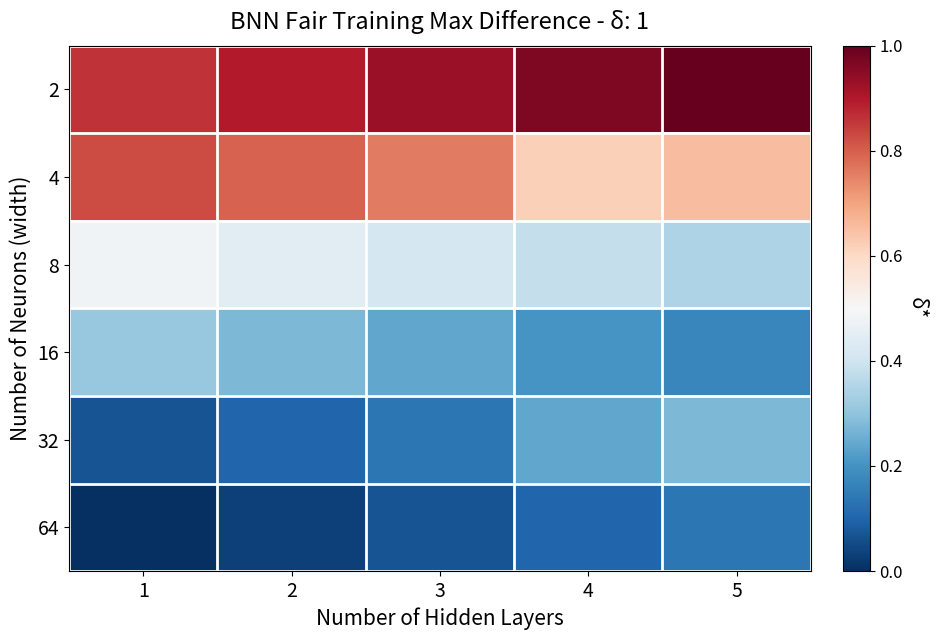

Rank the series by their maximum value, from highest to lowest.

2, 4, 8, 16, 32, 64